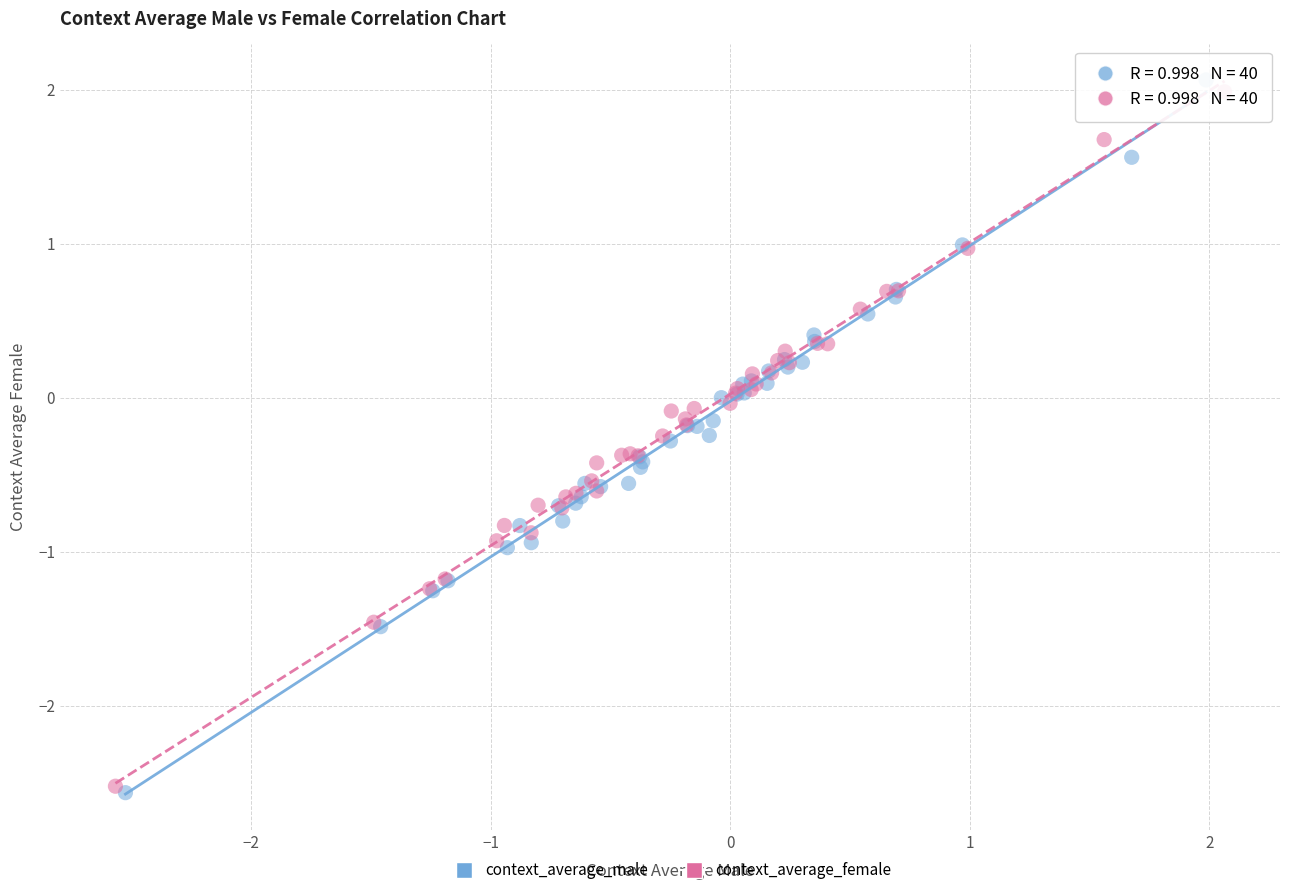

What are all the series names shown in the legend?

context_average_male, context_average_female